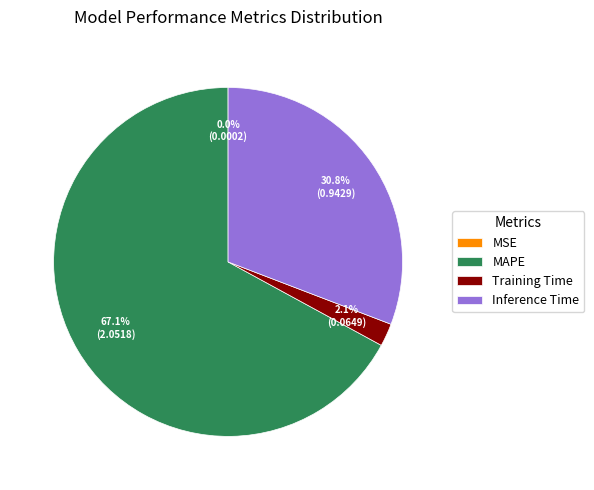

What is the ratio of the value at Inference Time to the value at MAPE?

0.5